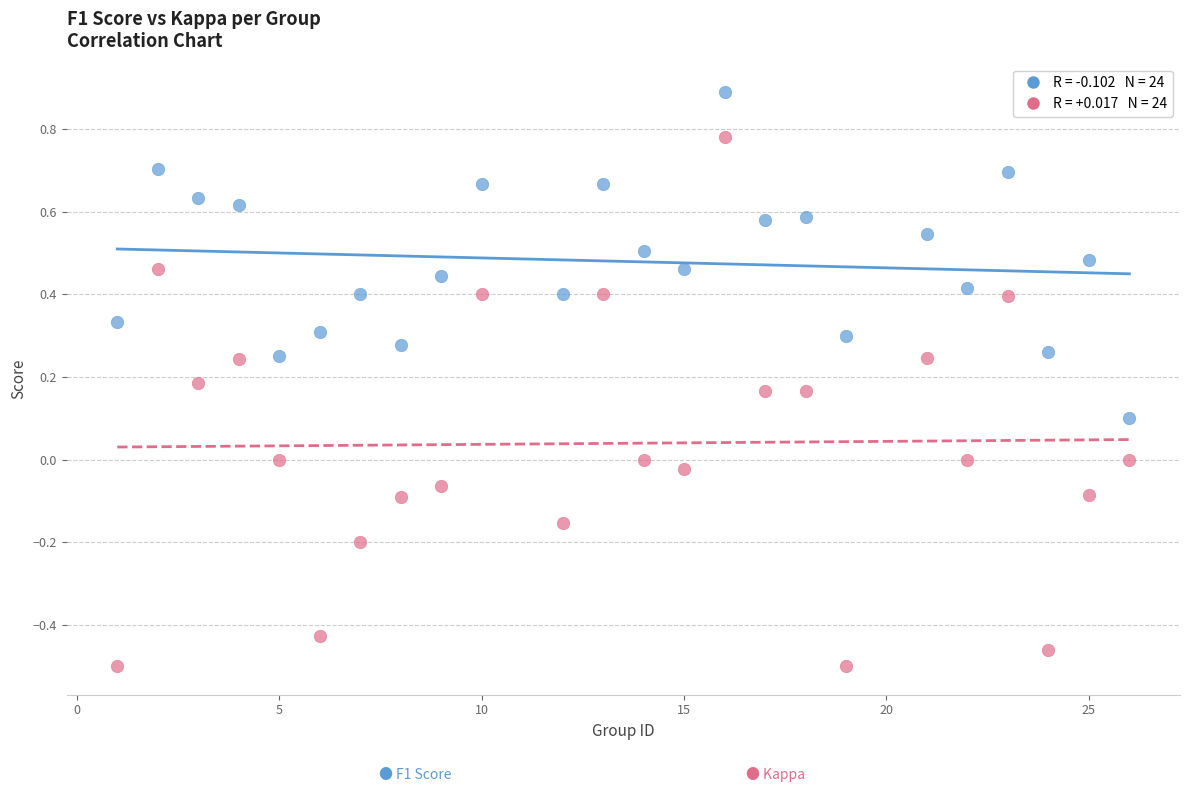

Across all data points, what is the range of Y values (max minus min)?

1.4